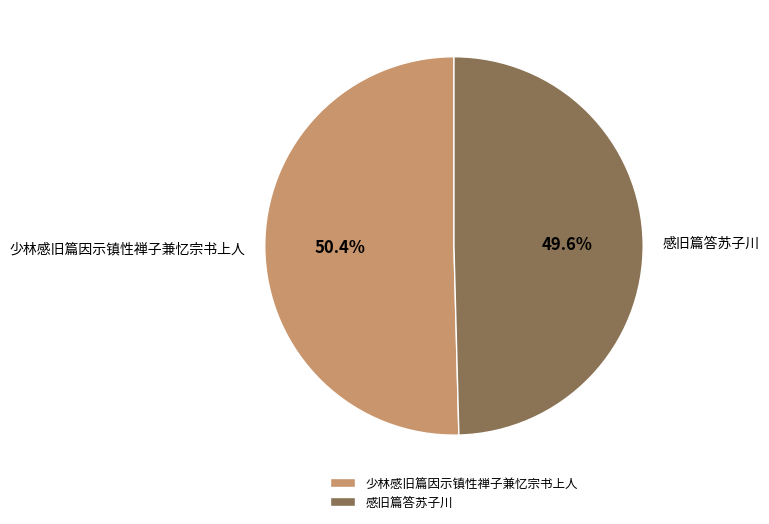

To the nearest percent, what is the difference between the 少林感旧篇因示镇性禅子兼忆宗书上人 and 感旧篇答苏子川 slice percentages?

1%